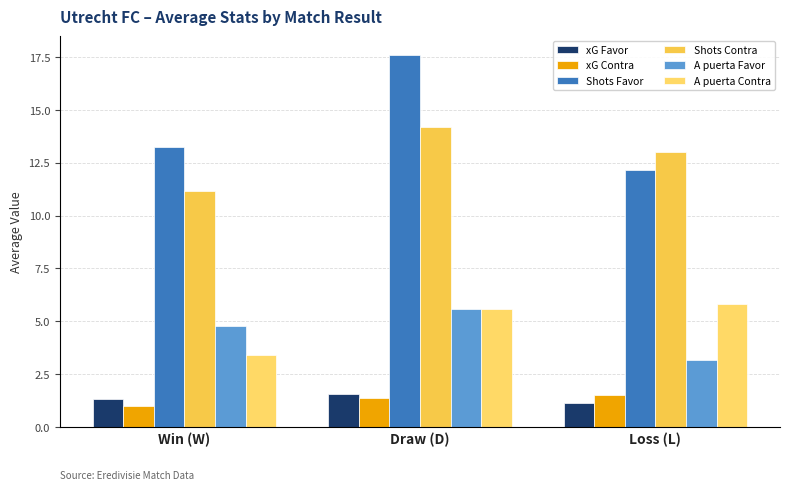

Reading right to left, extract all data points from this chart.

xG Favor: Loss (L)=1.1	Draw (D)=1.6	Win (W)=1.3
xG Contra: Loss (L)=1.5	Draw (D)=1.4	Win (W)=1.0
Shots Favor: Loss (L)=12.2	Draw (D)=17.6	Win (W)=13.2
Shots Contra: Loss (L)=13.0	Draw (D)=14.2	Win (W)=11.2
A puerta Favor: Loss (L)=3.2	Draw (D)=5.6	Win (W)=4.8
A puerta Contra: Loss (L)=5.8	Draw (D)=5.6	Win (W)=3.4